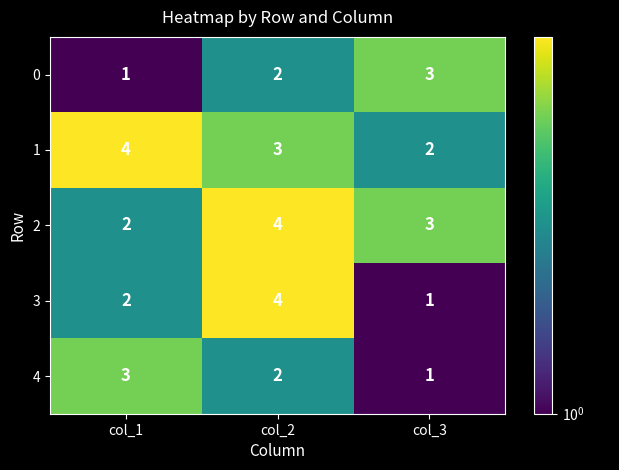

What is the maximum value shown in the chart?

4